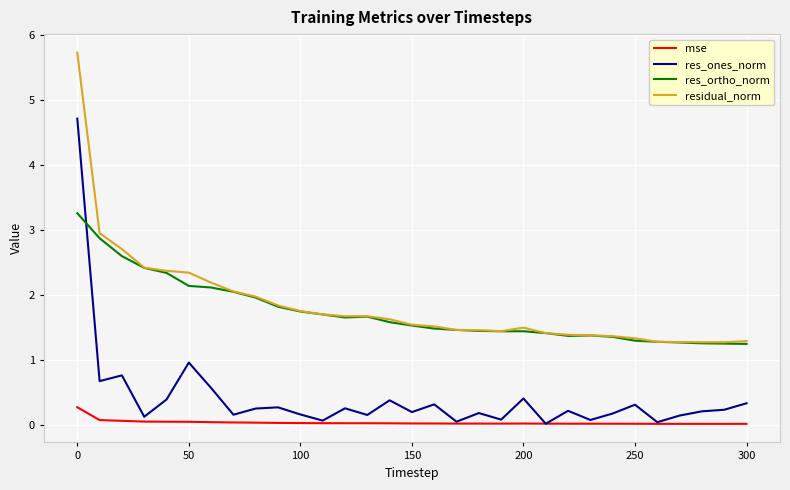

True or false: res_ones_norm and residual_norm cross at least once.

False